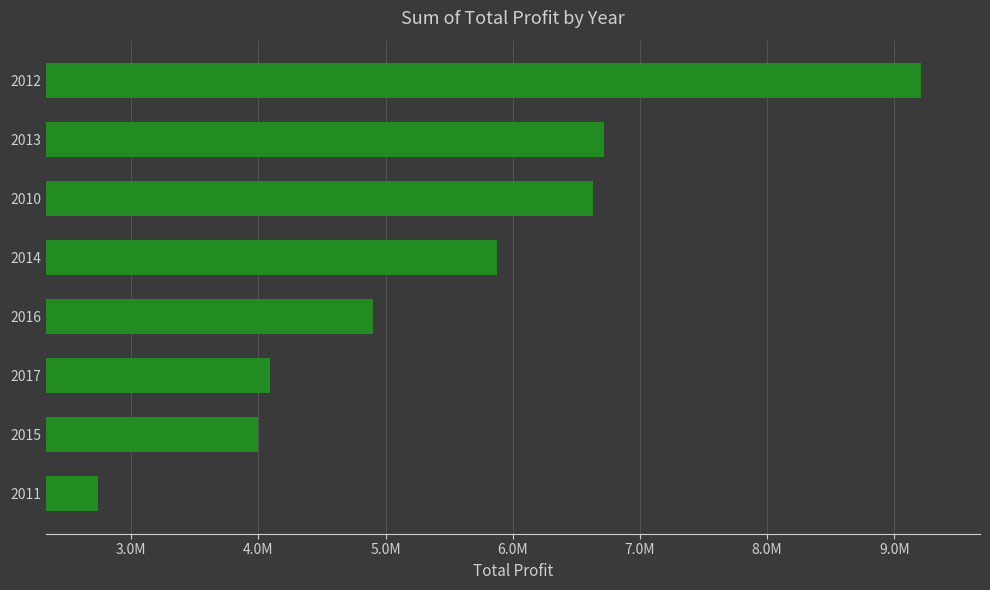

Are the bars horizontal?

Yes